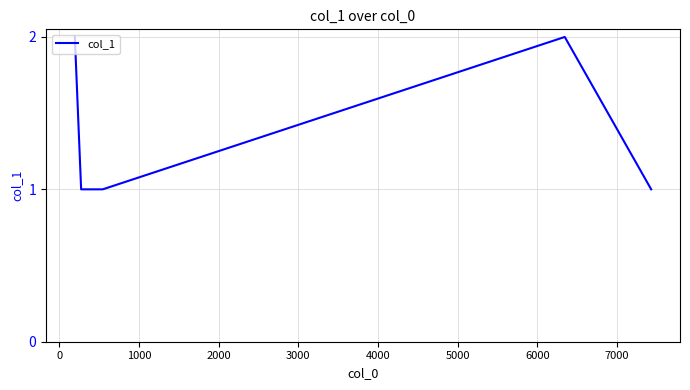

Count the number of data series in this chart.

1